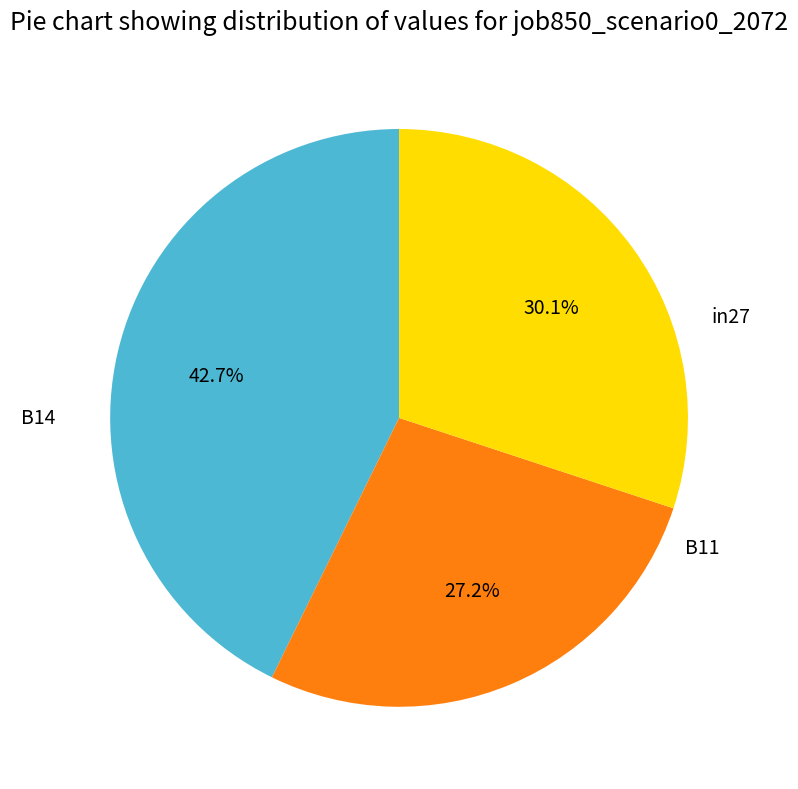

Does any single category account for the majority?

No